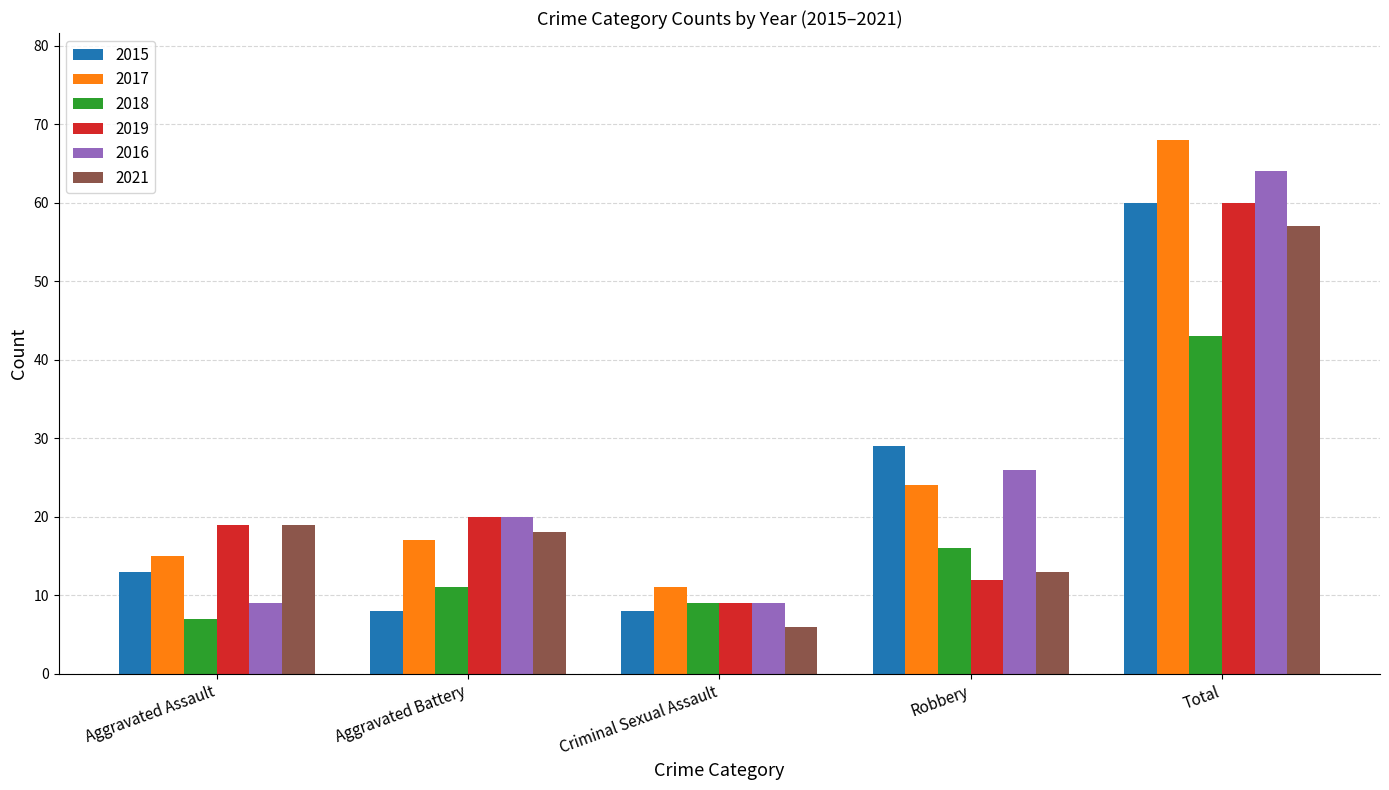

Which series has the largest total across all categories?

2017